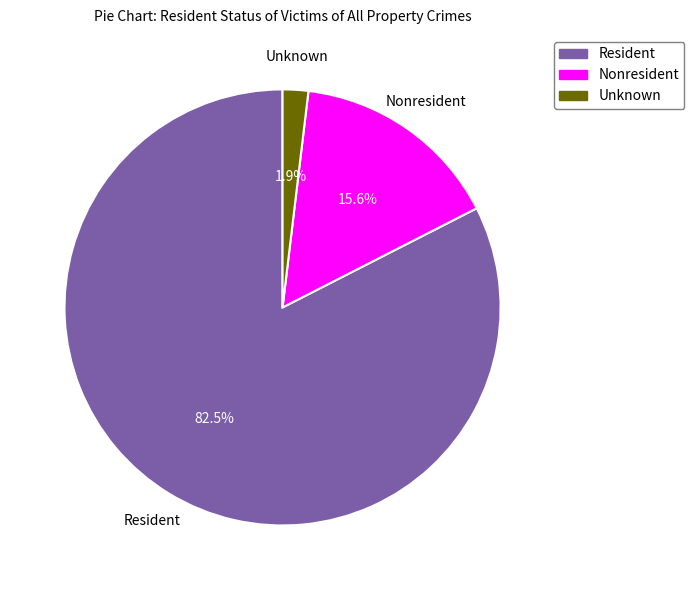

Between Unknown and Resident, which is larger?

Resident